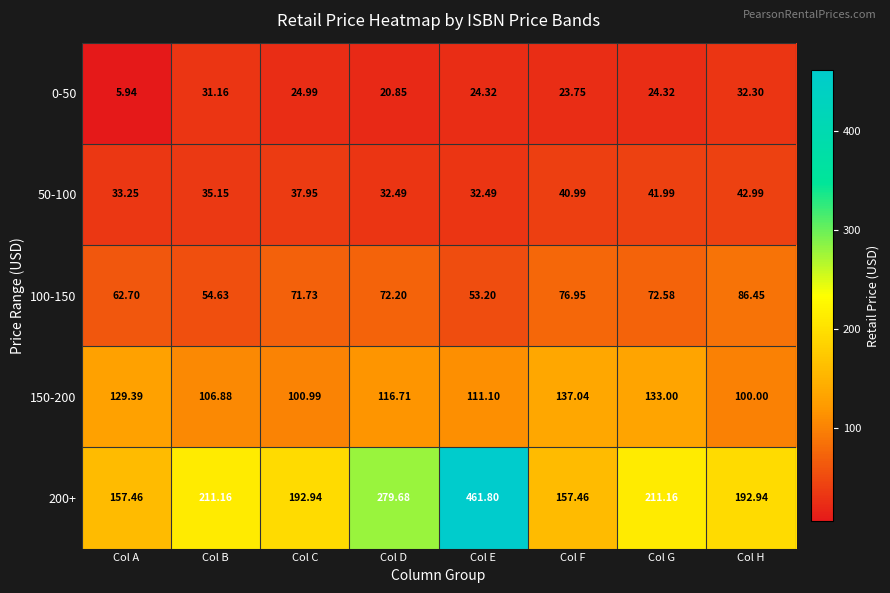

Which label corresponds to the smallest value in the chart?

Col A